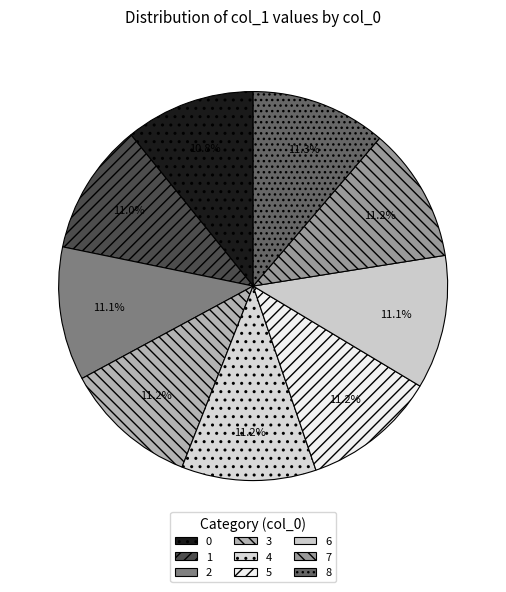

How many segments does this pie chart have?

9